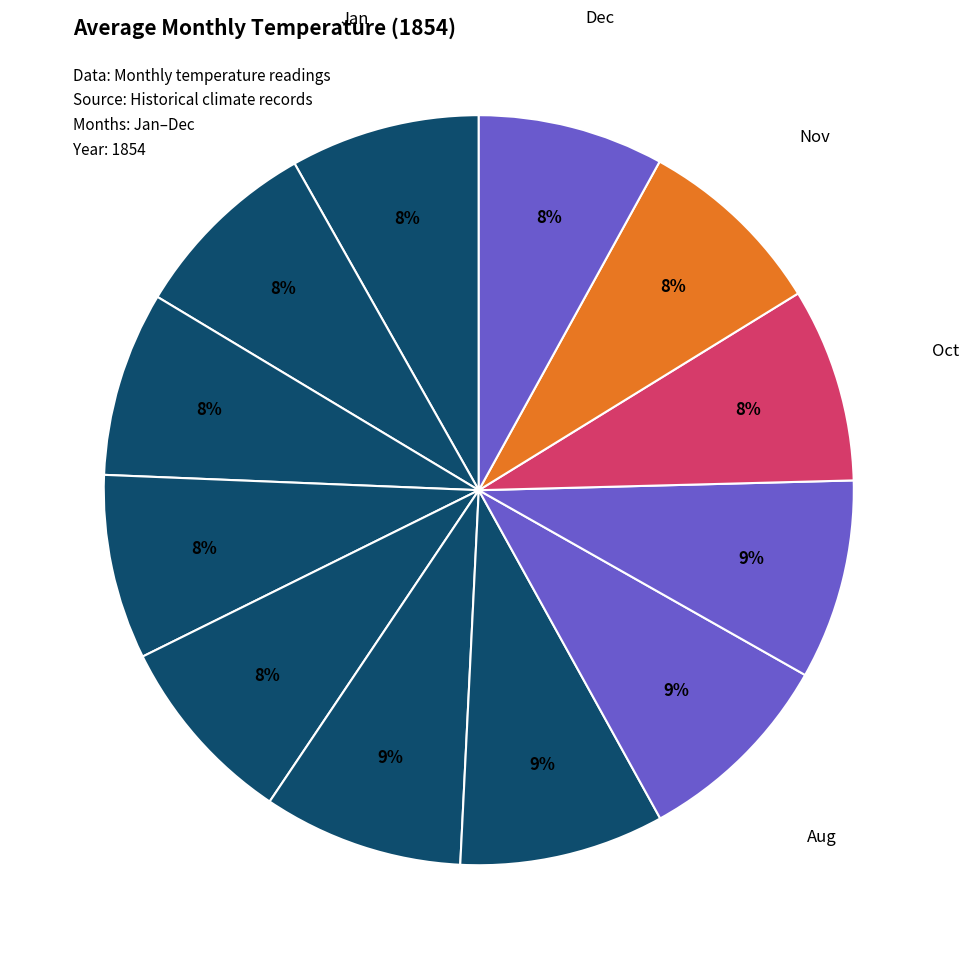

Which category has the smallest portion of the pie?

Apr